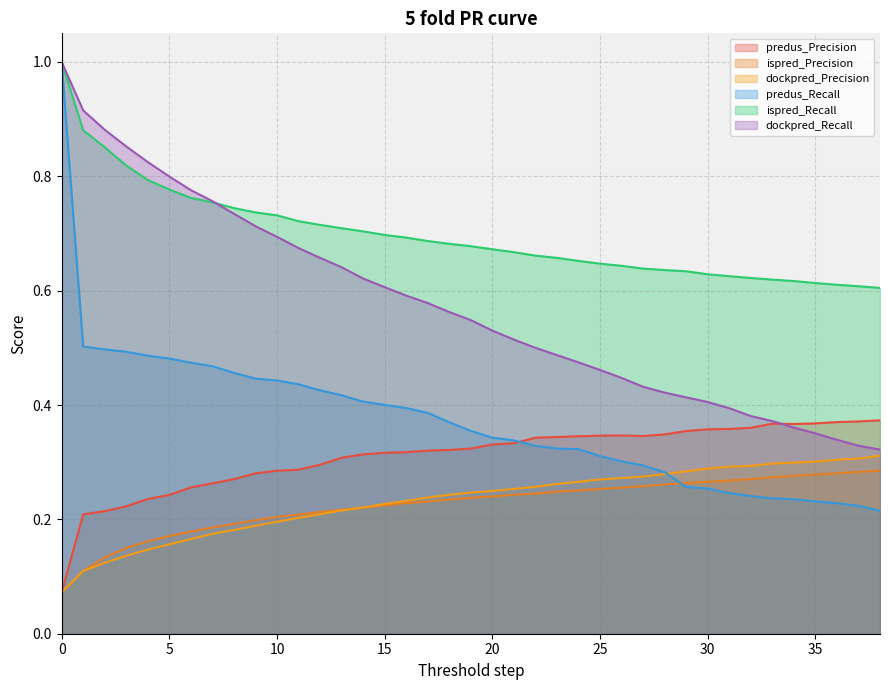

True or false: dockpred_Recall and predus_Recall cross at least once.

False